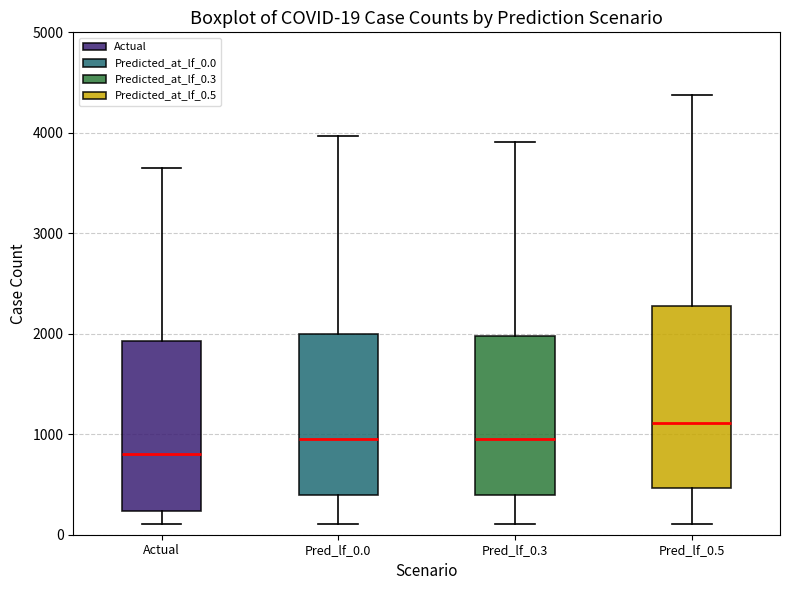

Which box is the tallest, from its lower edge to its upper edge?

Pred_lf_0.5